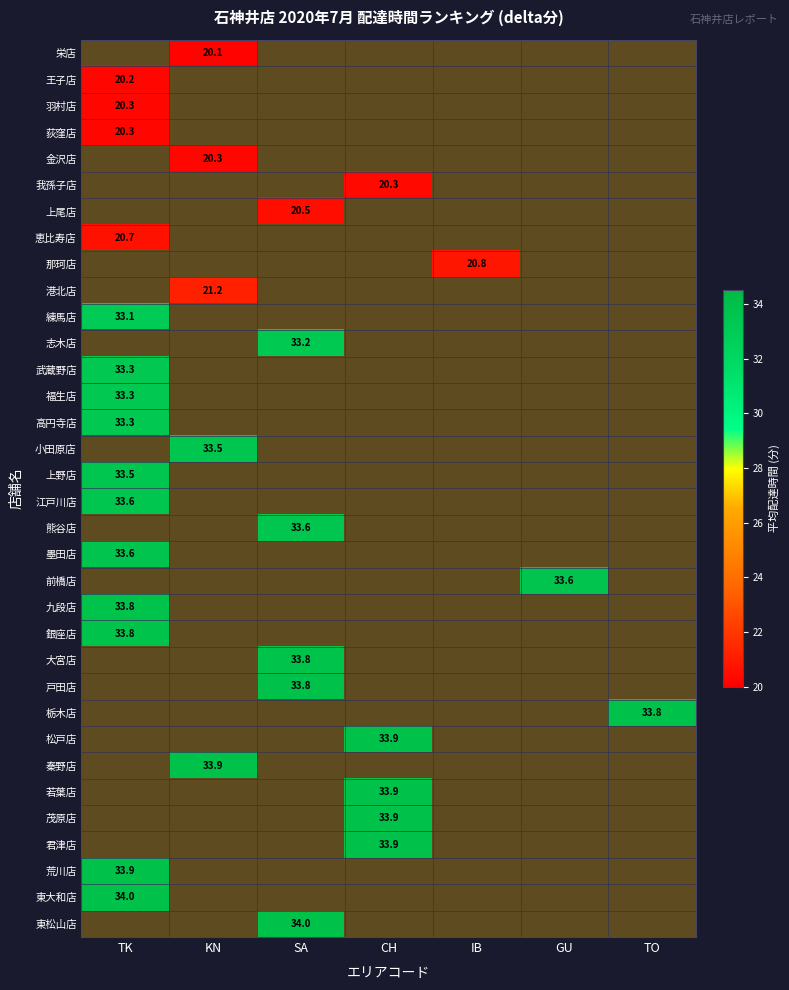

Which label corresponds to the largest value in the chart?

SA